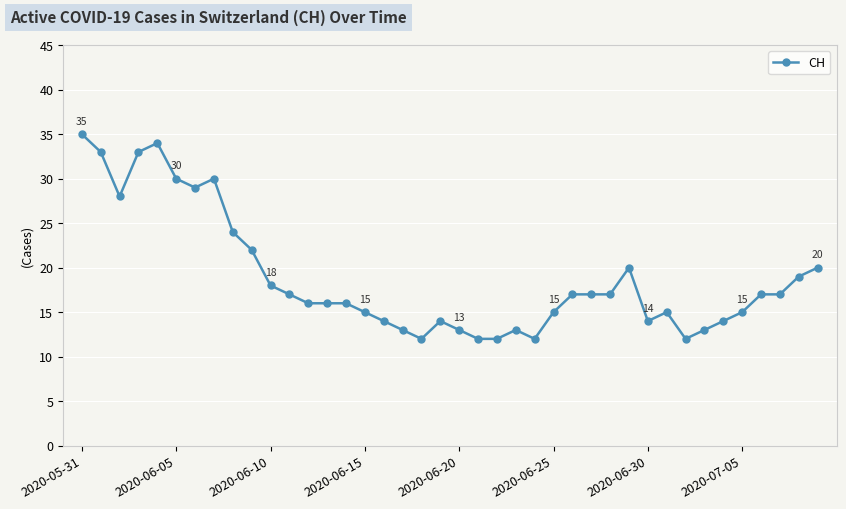

True or false: the data has more than 0 interior local peaks.

True